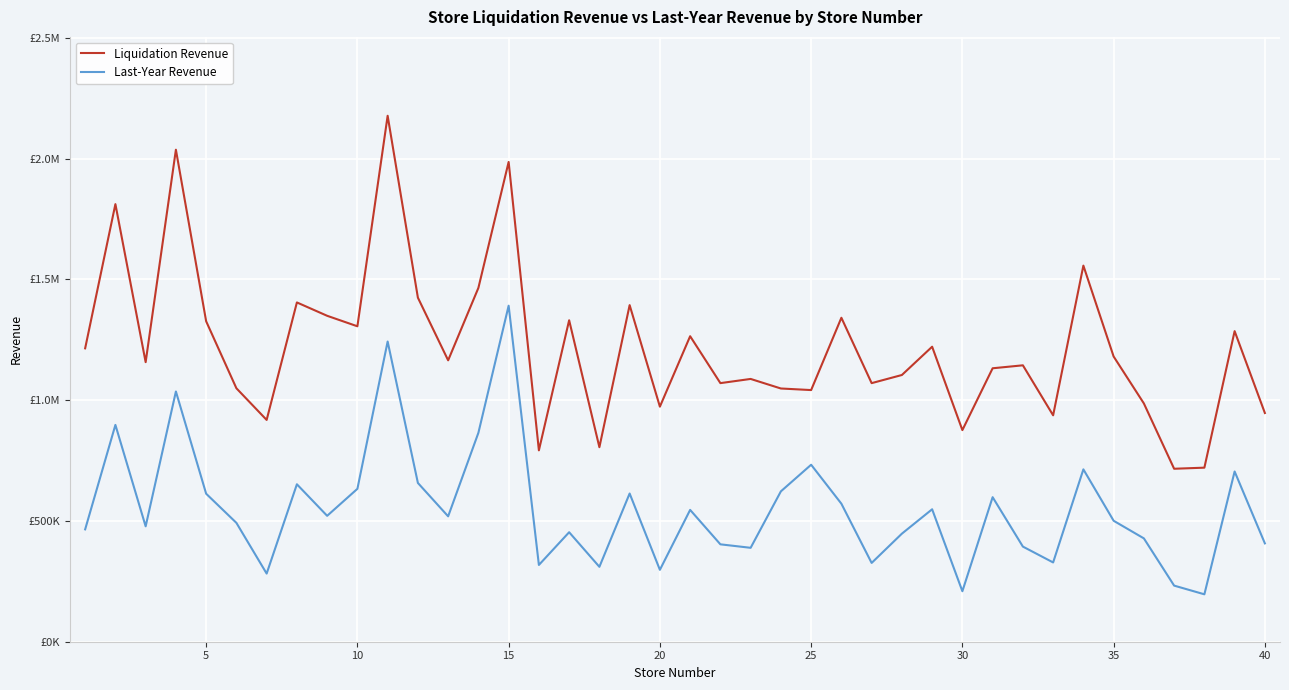

True or false: Last-Year Revenue has more than 2 interior local peaks.

True